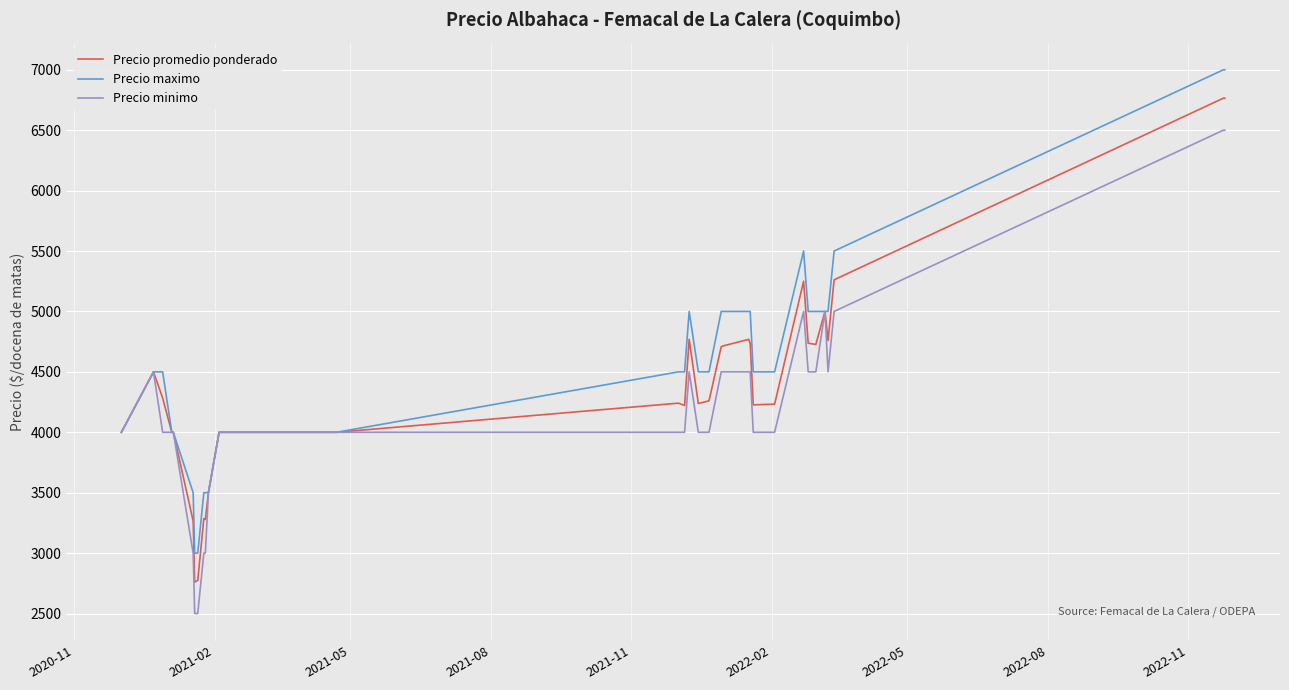

What is the maximum value for Precio minimo?

6500